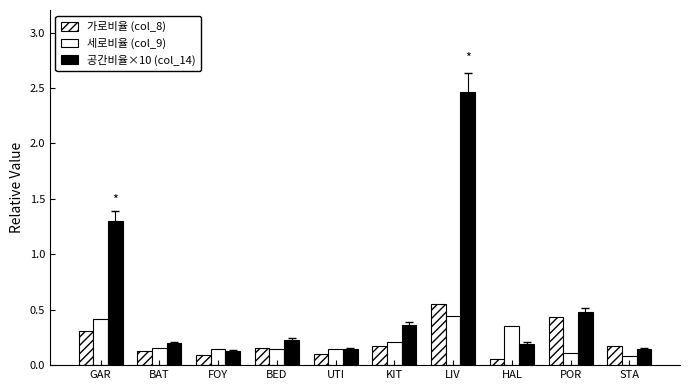

Count the number of data series in this chart.

3